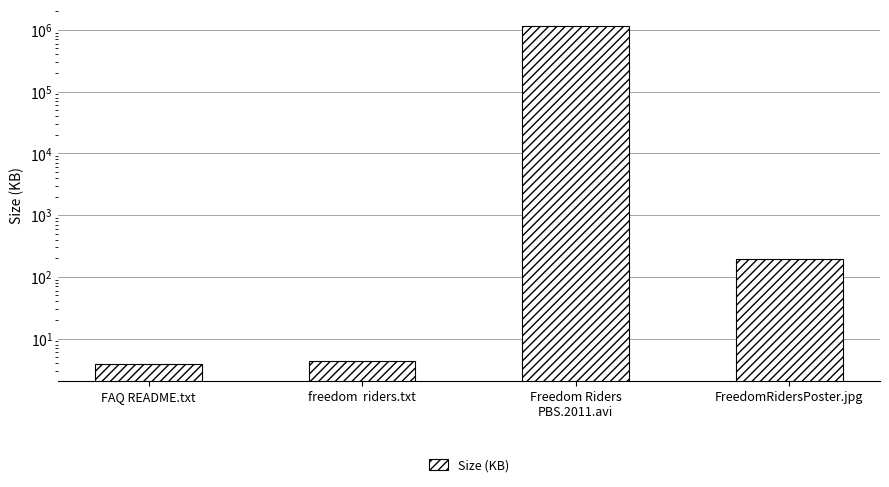

What is the difference between the maximum and minimum values?

1142944.0